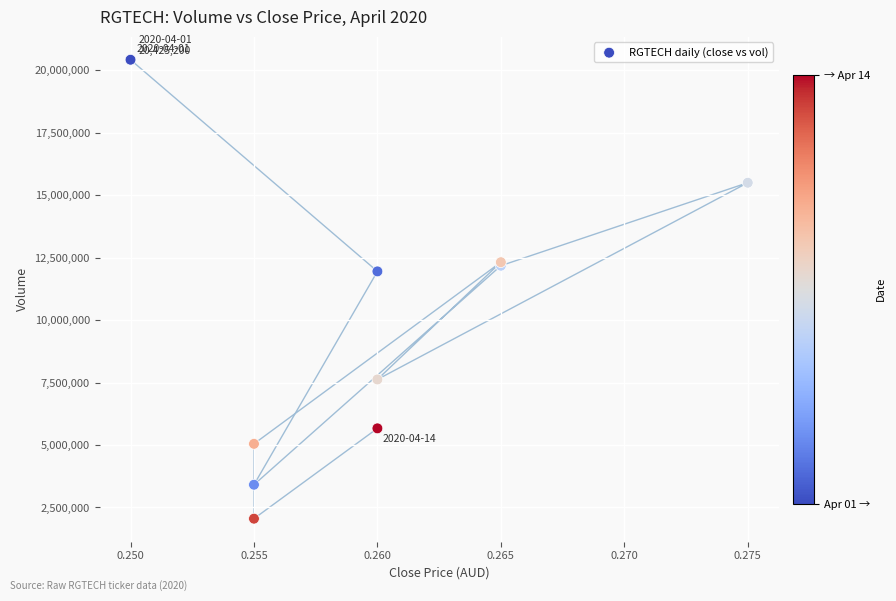

What Y value in the scatter plot is closest to 11236550?

11949200